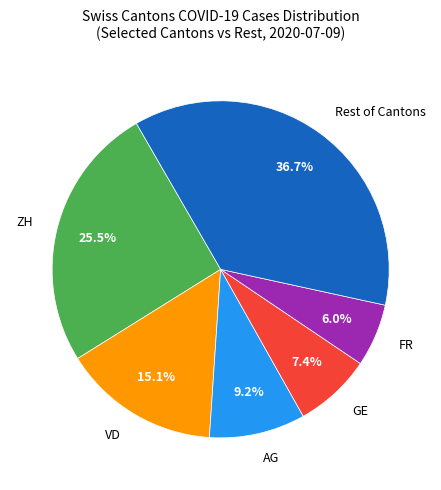

Rank the categories by value from highest to lowest.

Rest of Cantons, ZH, VD, AG, GE, FR